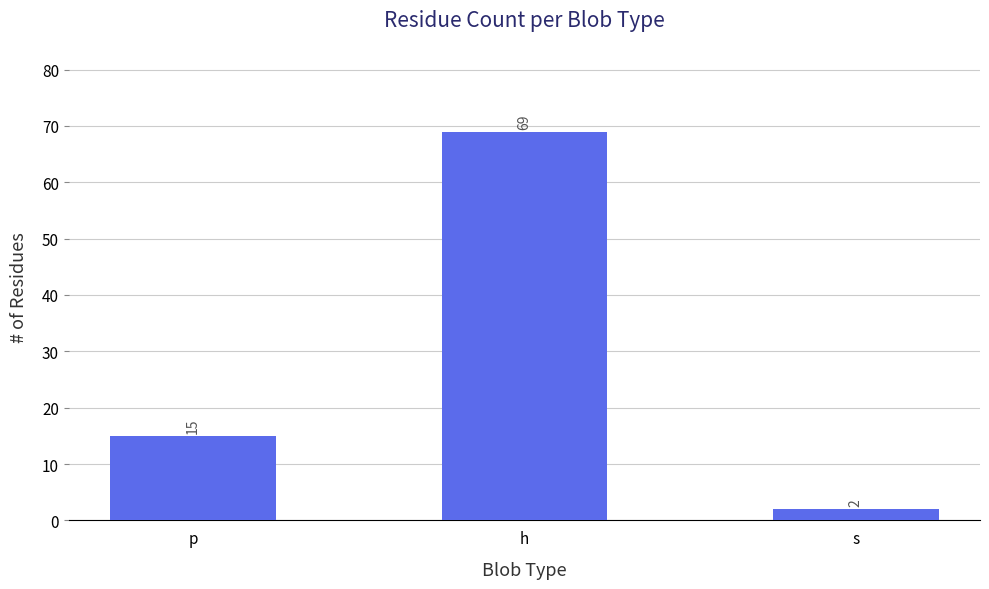

At which label is the value closest to 35?

p